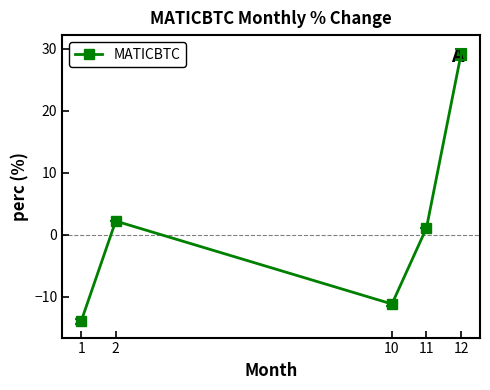

What is the value of the 4th point from the left?

1.1